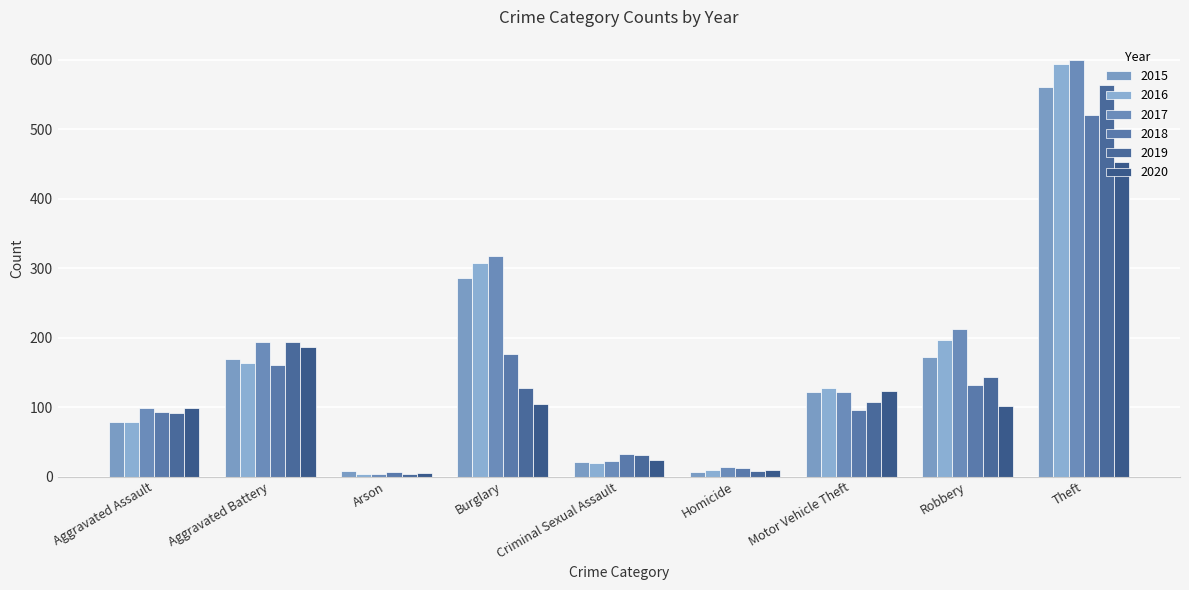

Where does the 2016 series first go above 128?

Aggravated Battery